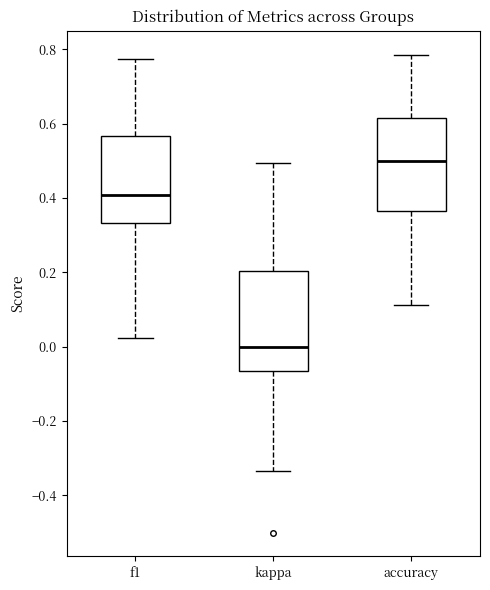

Where is the upper edge of the box for accuracy on the y-axis? The values are not printed on the chart, so give them approximately, as read against the axis.

0.62